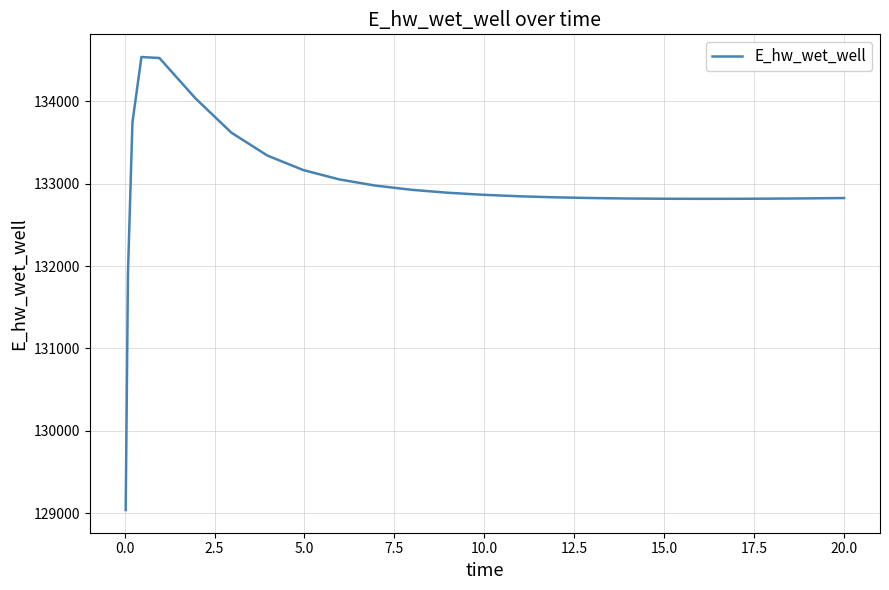

How many distinct data groups are displayed?

1